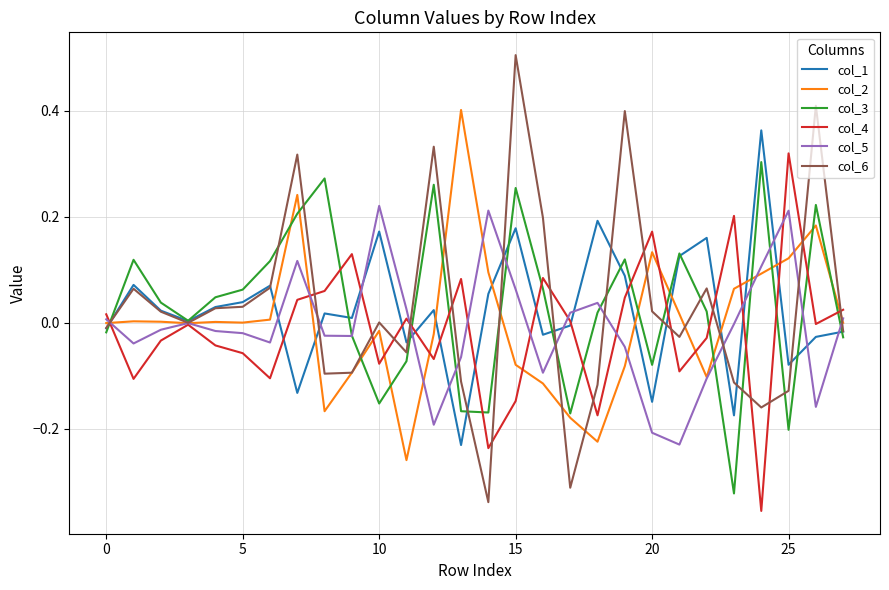

Which series has the widest spread of values?

col_6